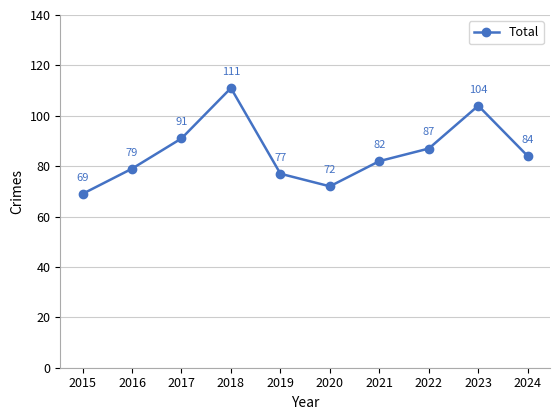

List the labels in order of value, largest first.

2018, 2023, 2017, 2022, 2024, 2021, 2016, 2019, 2020, 2015